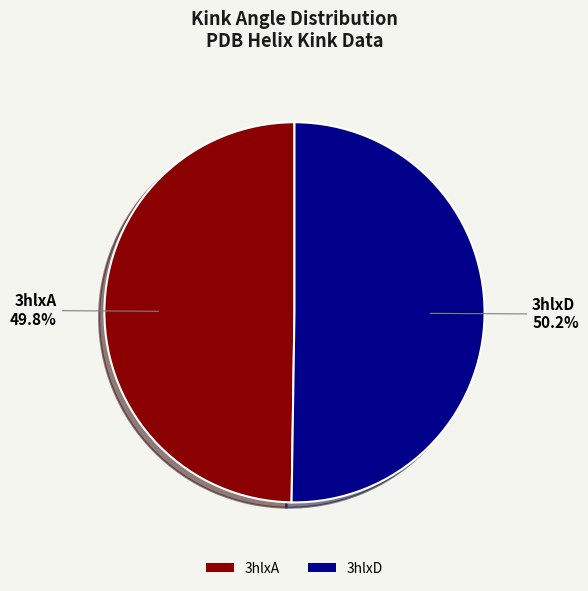

How much of the chart is everything except 3hlxA?

50.2%